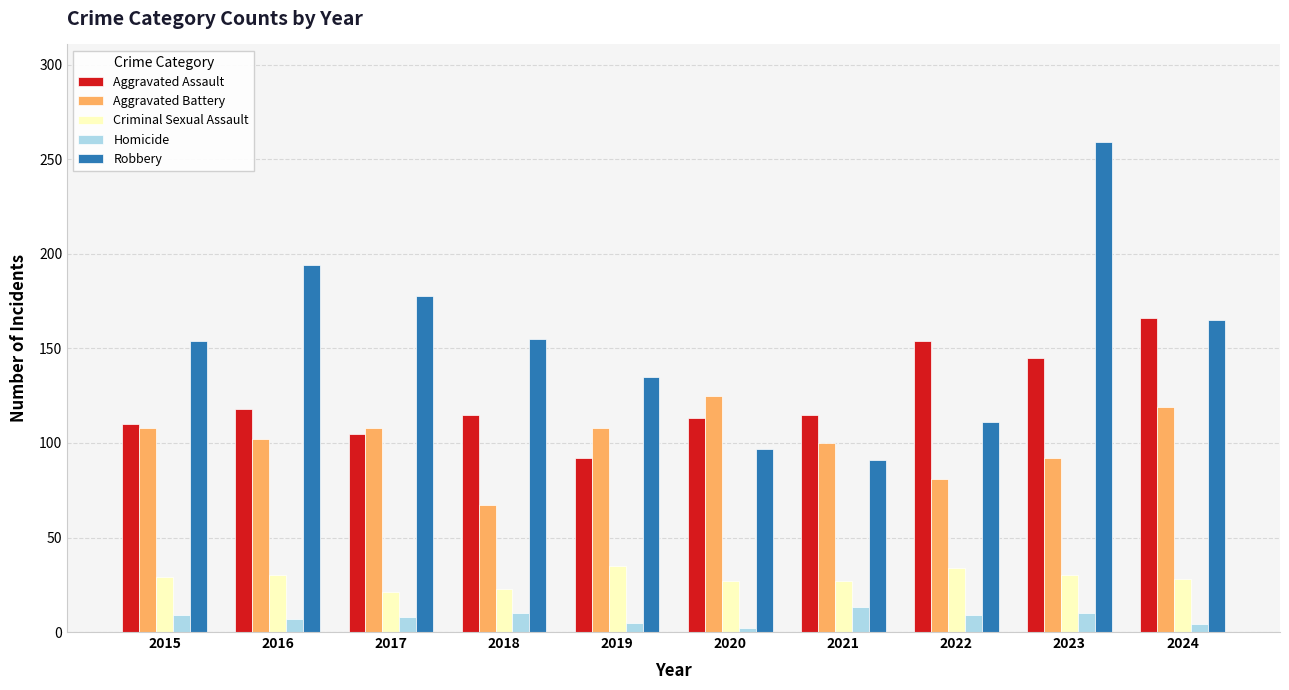

What is the highest value of the Aggravated Battery series?

125